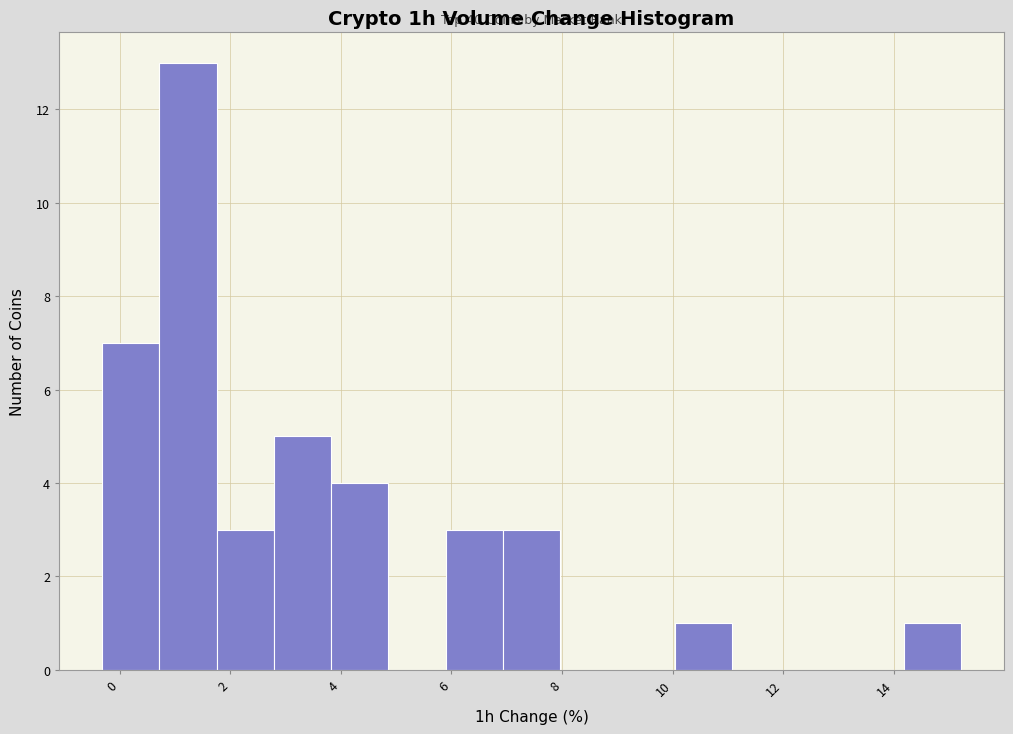

Which range on the x-axis has the tallest bar?

0.8 to 1.8